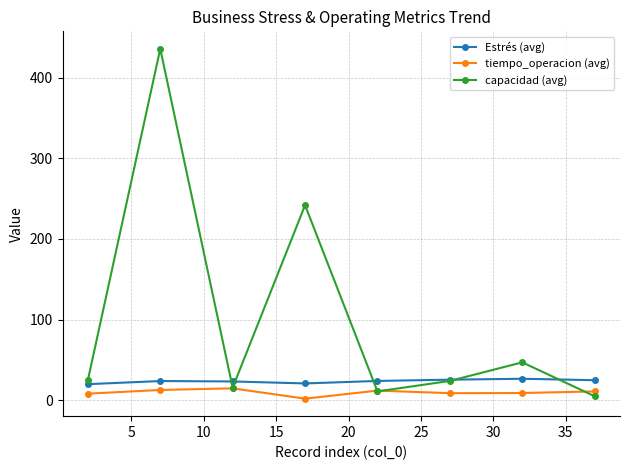

After their last crossing, which series has the higher values: tiempo_operacion (avg) or capacidad (avg)?

tiempo_operacion (avg)